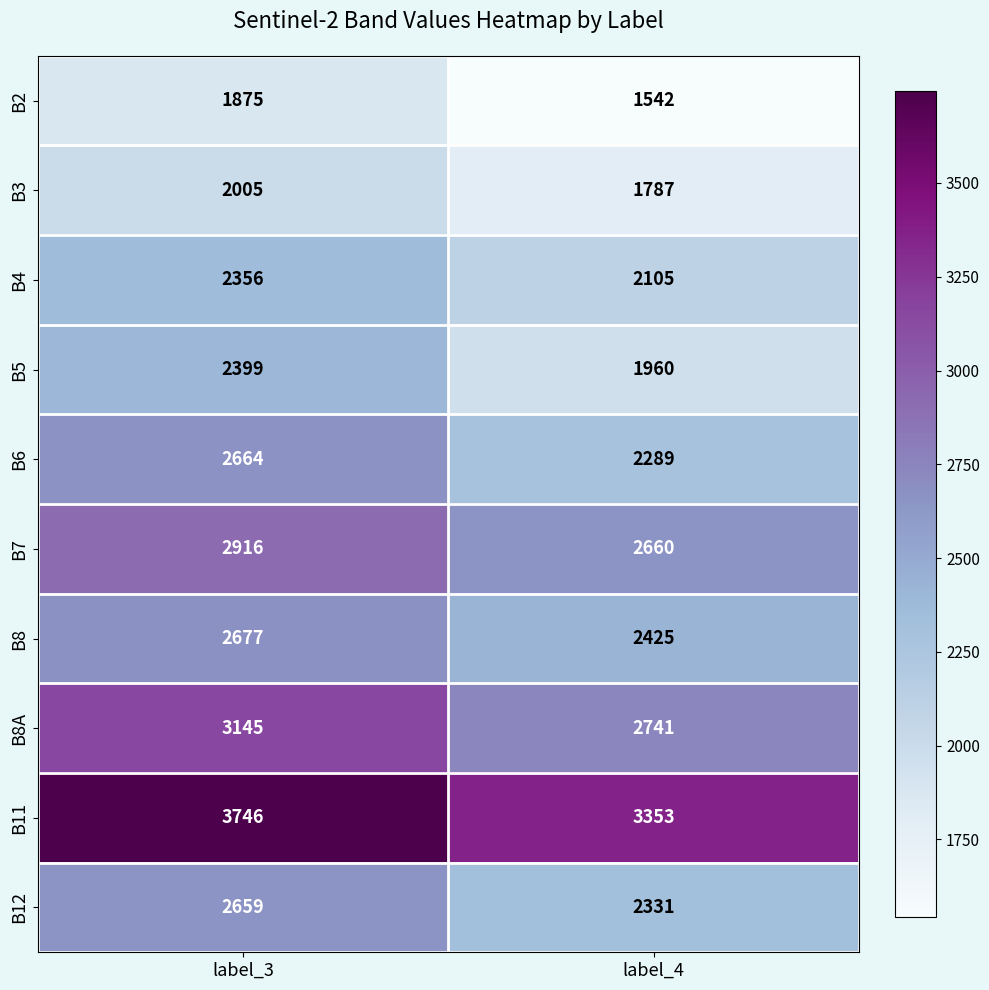

List the series in order of their peak value, highest first.

B11, B8A, B7, B8, B6, B12, B5, B4, B3, B2